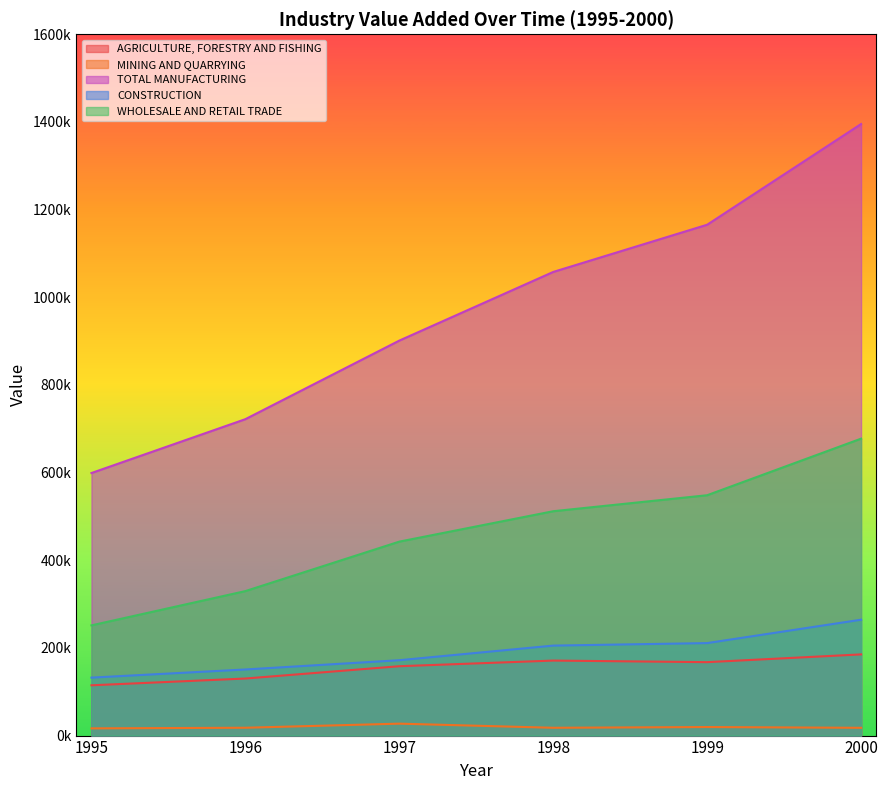

What are all the series names shown in the legend?

AGRICULTURE, FORESTRY AND FISHING, MINING AND QUARRYING, TOTAL MANUFACTURING, CONSTRUCTION, WHOLESALE AND RETAIL TRADE